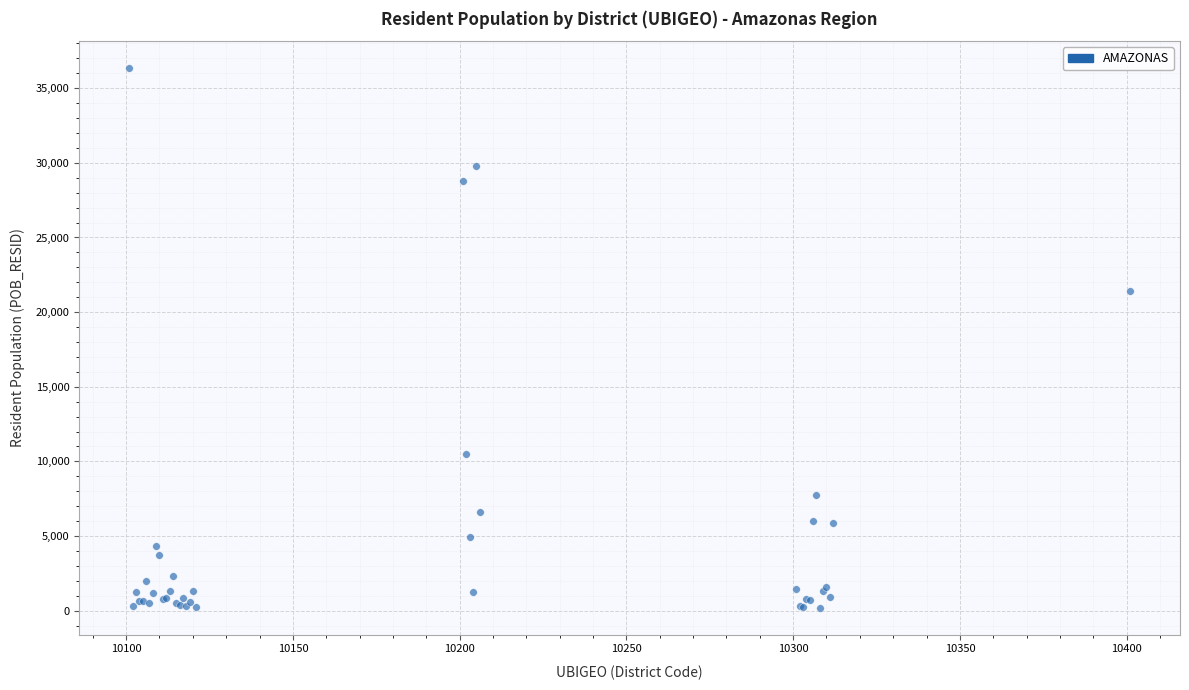

What Y value in the scatter plot is closest to 18272?

21438.7